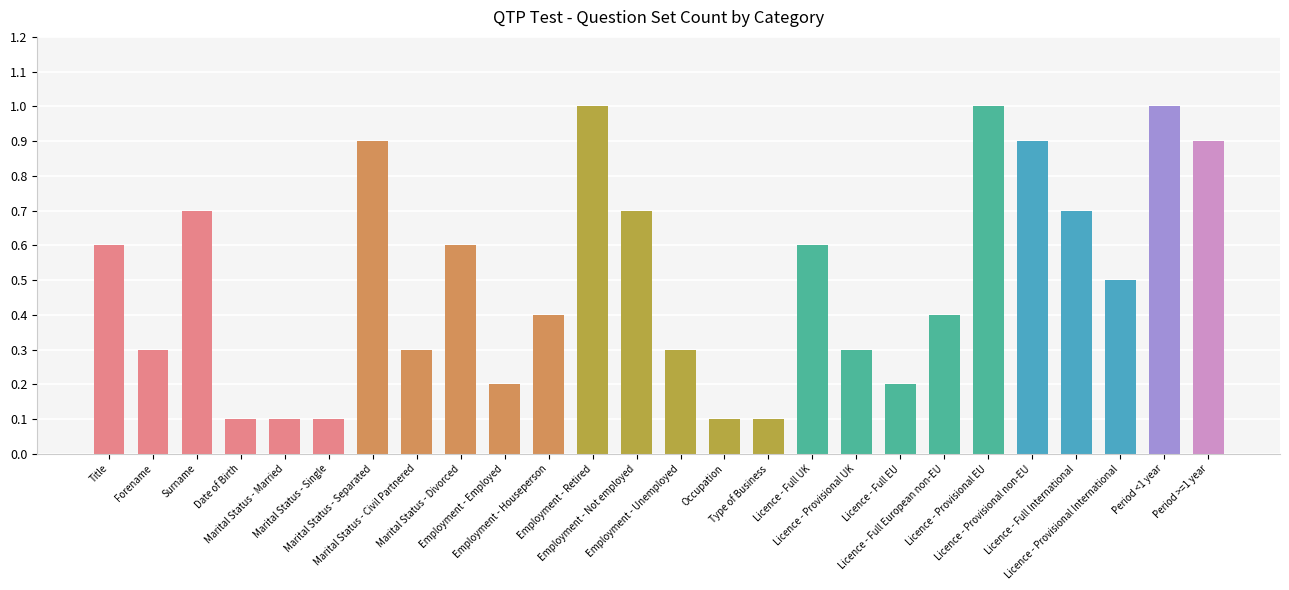

Are the bars horizontal?

No